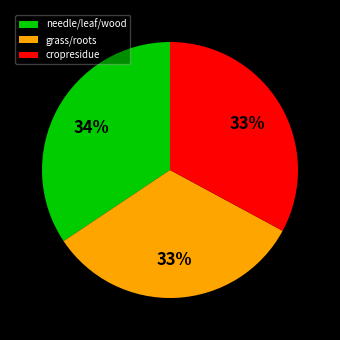

To the nearest percent, what is the difference between the cropresidue and needle/leaf/wood slice percentages?

1%